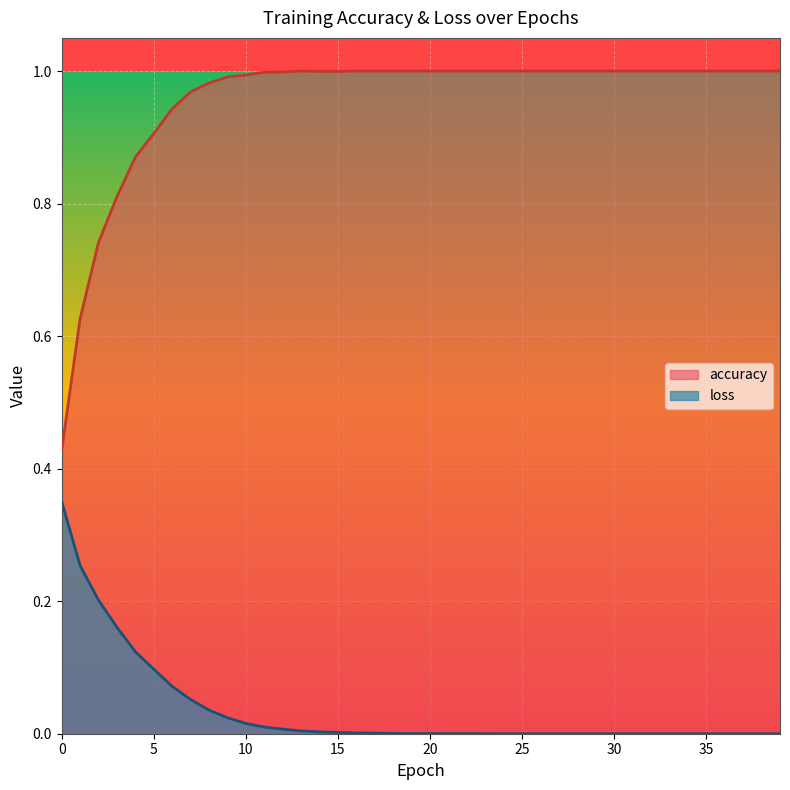

What is the total value across all series at 33?

1.0